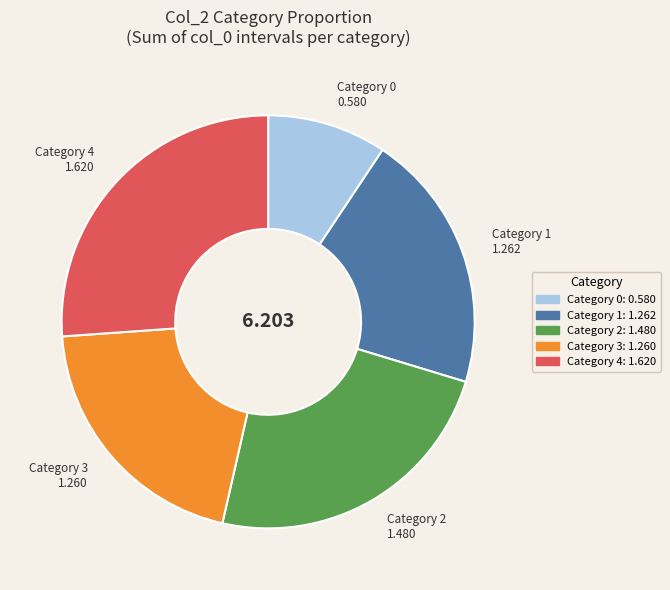

Does any single category account for the majority?

No